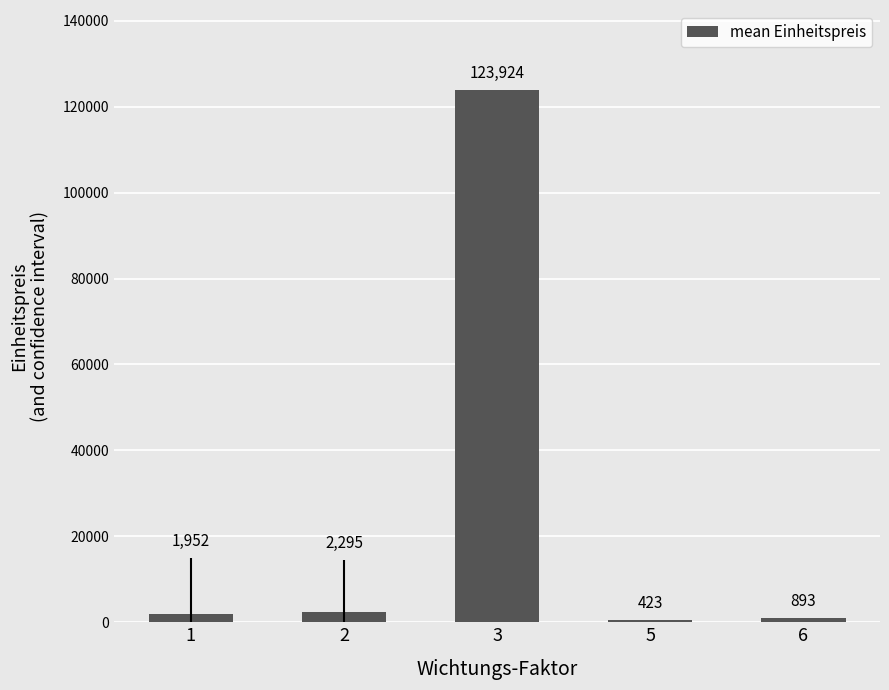

What is the approximate value at 5?

423.0